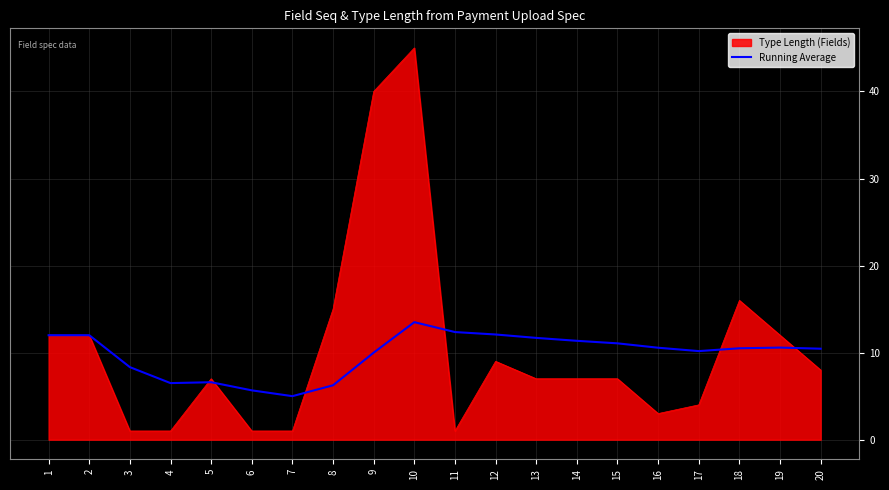

The value of Type Length (Fields) at 2 is 21.2. True or false?

False